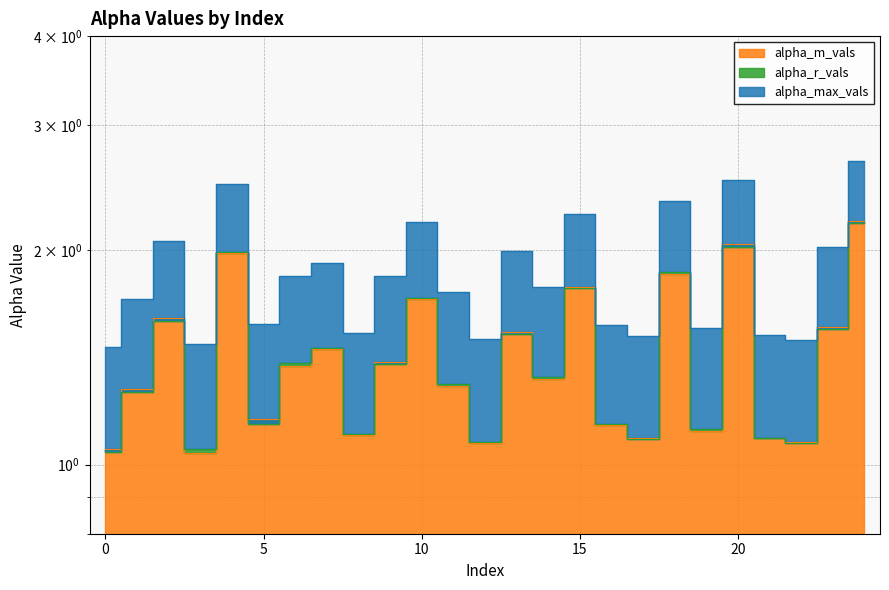

How many categories are shown in the chart?

25